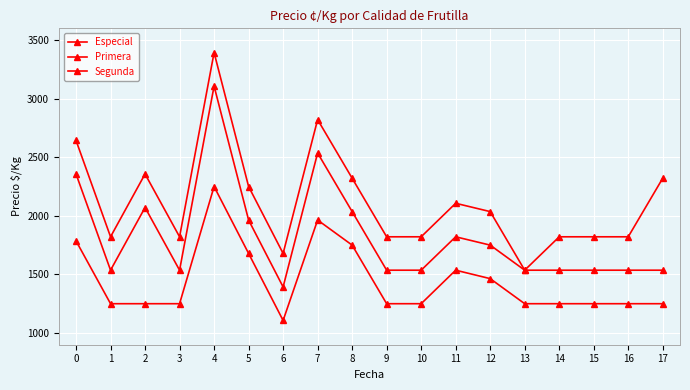

How many lines are shown in the chart?

3